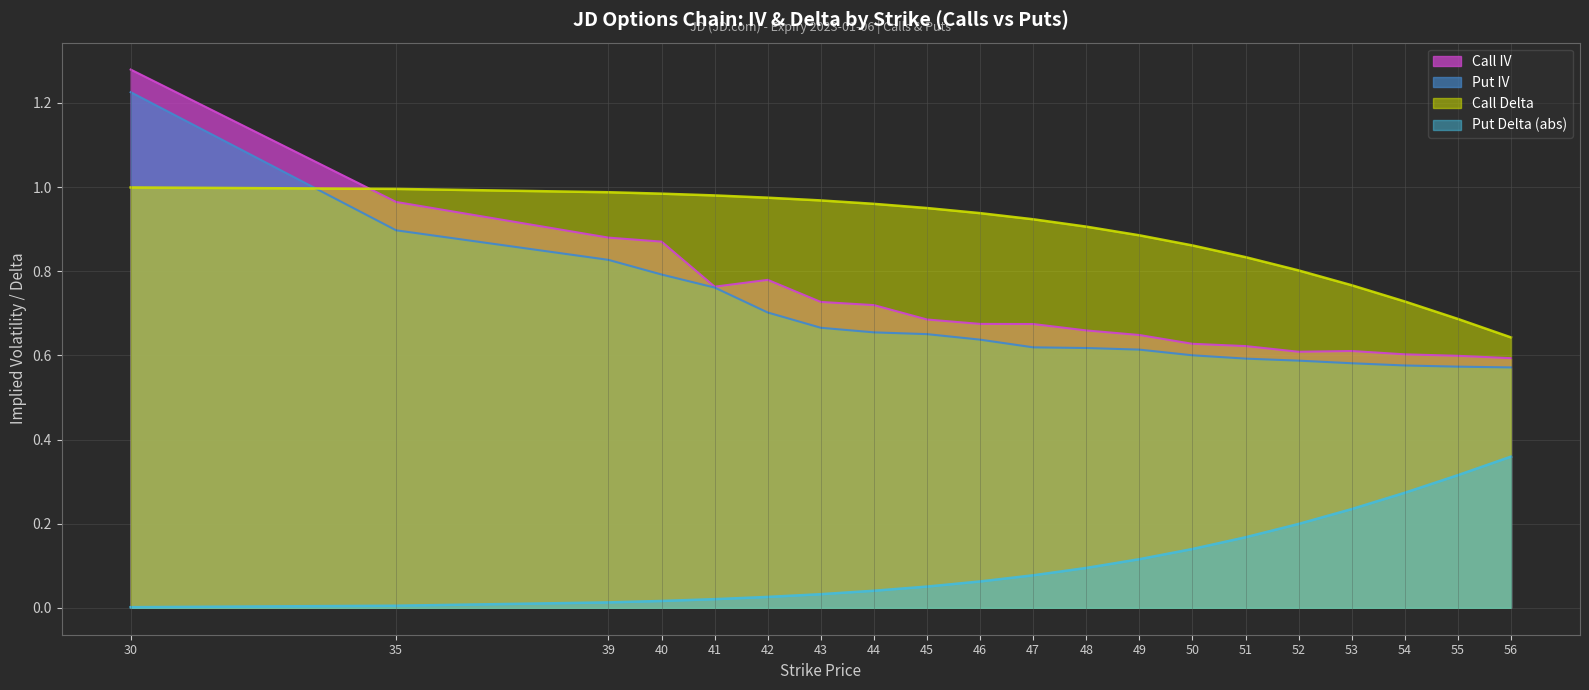

Between 46 and 53, which is larger?

46